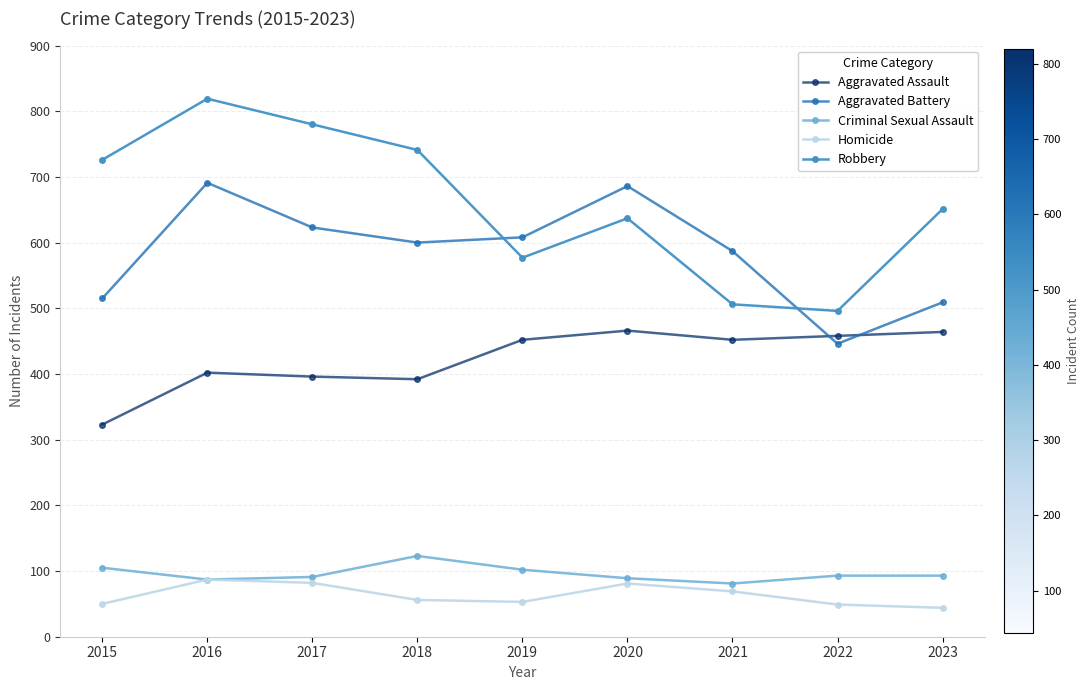

How many lines are shown in the chart?

5